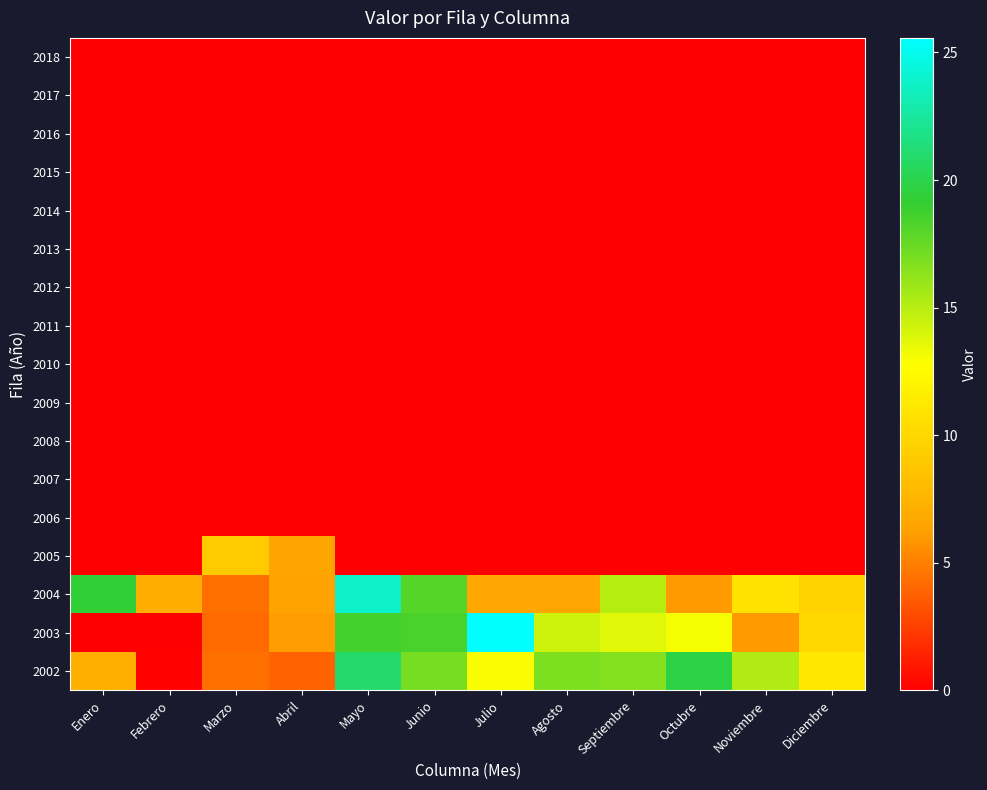

How many series are shown in this chart?

17